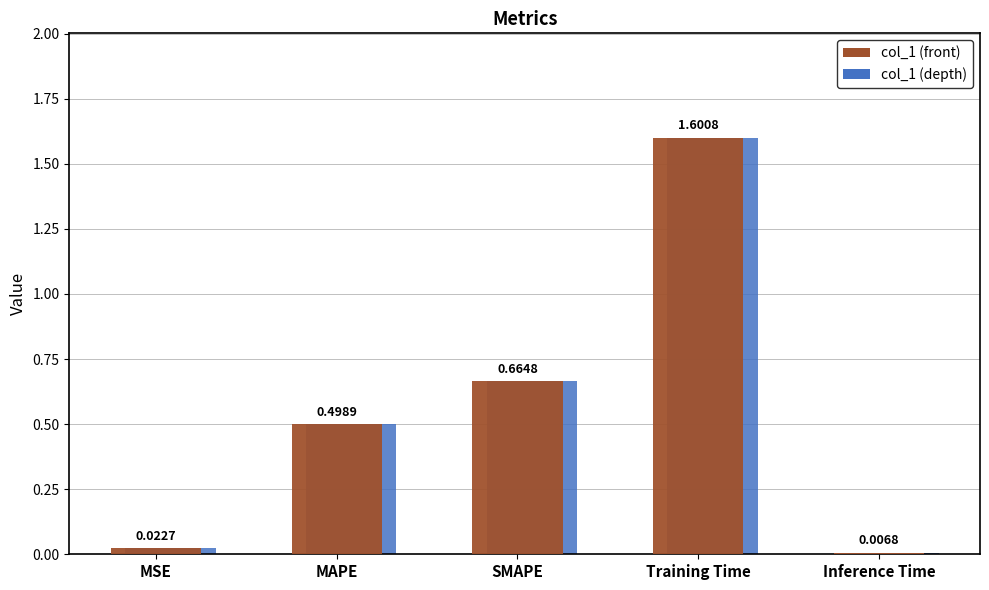

Where is the data nearest to the value 0?

Inference Time